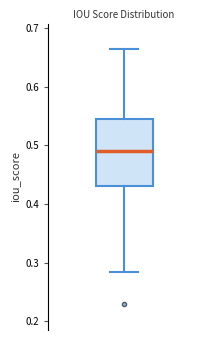

Read this box plot against the y-axis: the position of the median line, the range covered by the box, and the ends of both whiskers. The values are not printed on the chart, so give them approximately, as read against the axis.

median 0.49, box 0.43 to 0.55, whiskers 0.28 to 0.66